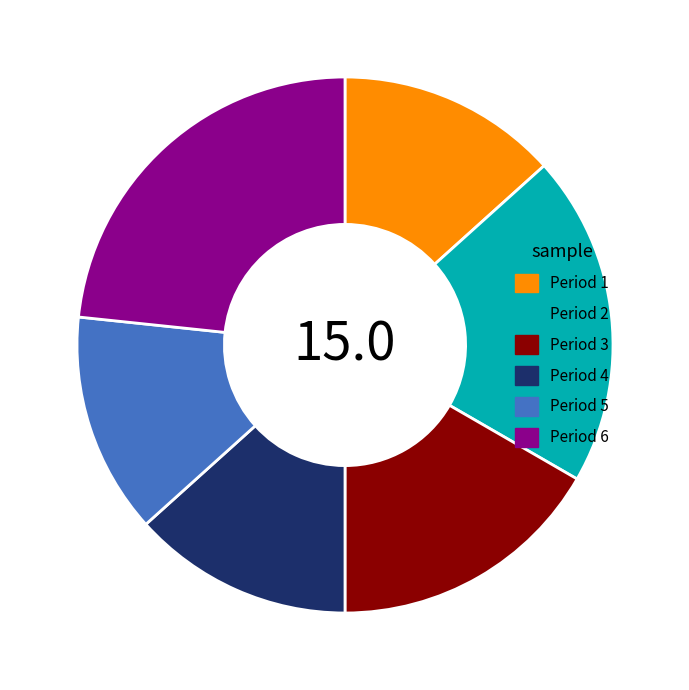

Which slice is the largest?

Period 6